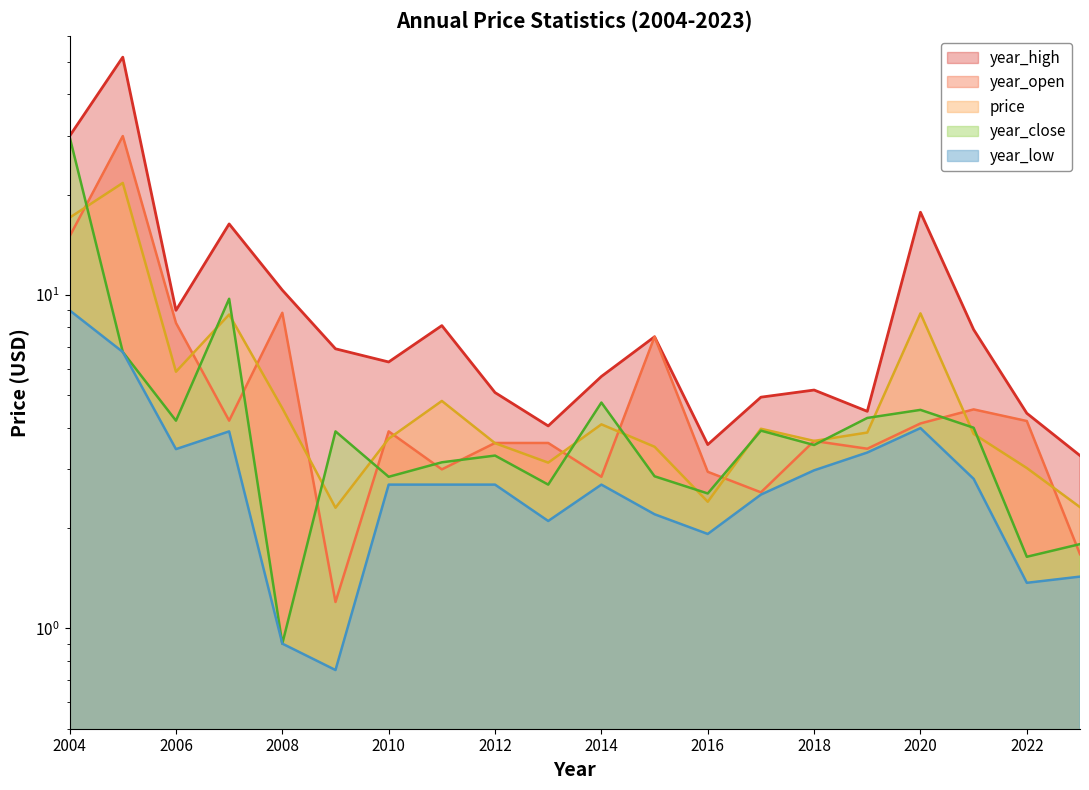

Rank the series at 2017 from highest to lowest value.

year_high, price, year_close, year_open, year_low